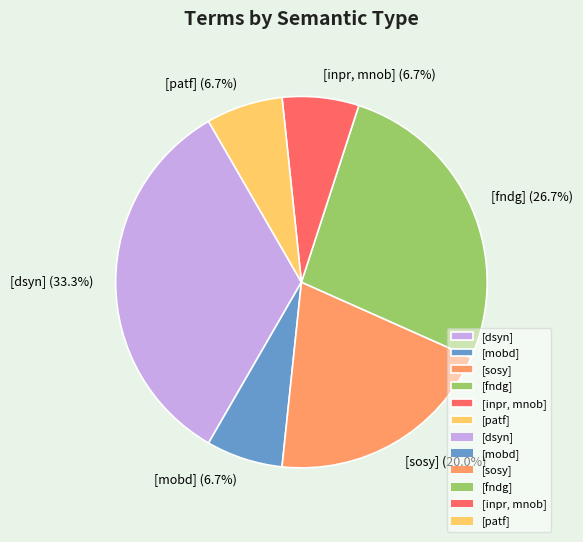

The [sosy] slice represents 20% of the pie. True or false?

True